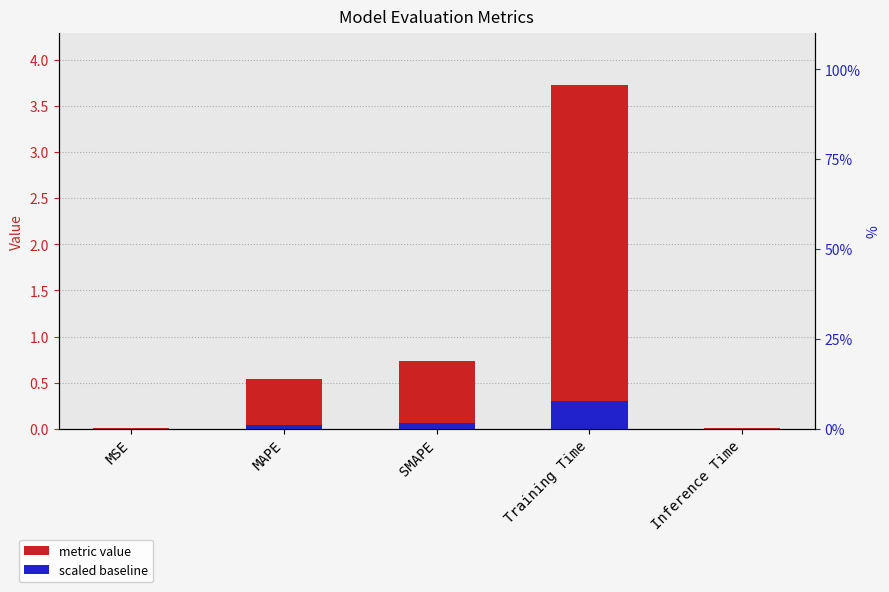

Reading left to right, what are all the values shown in this chart?

0.0	0.5	0.7	3.7	0.0